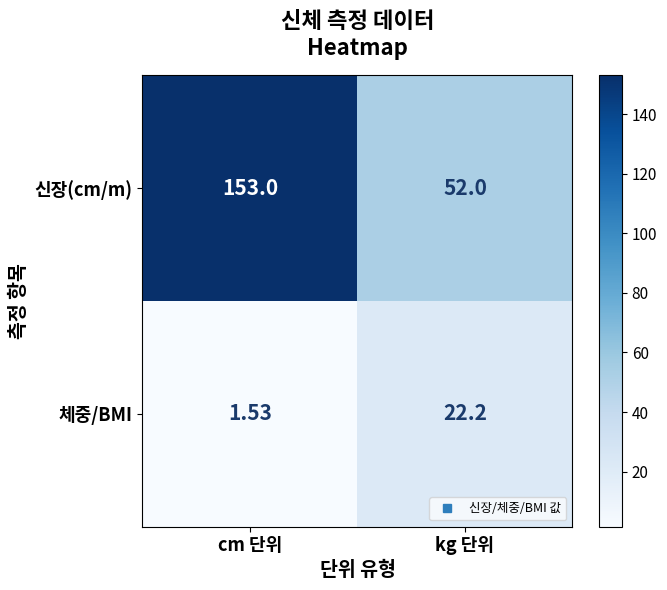

At which category is the sum across all series the highest?

cm 단위